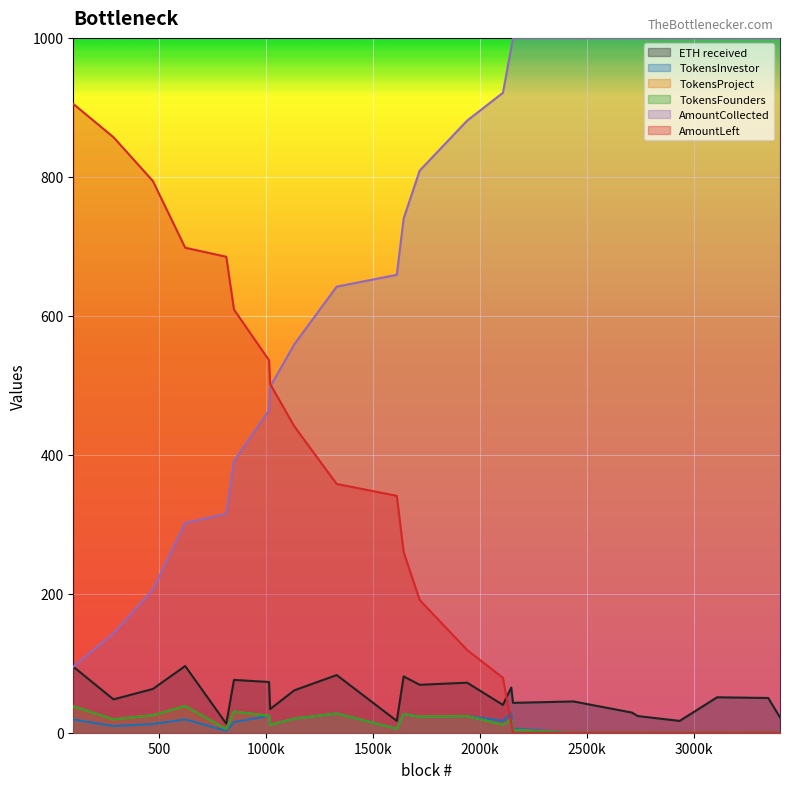

What is the value of the TokensProject point at the 17th from the left?

4.0